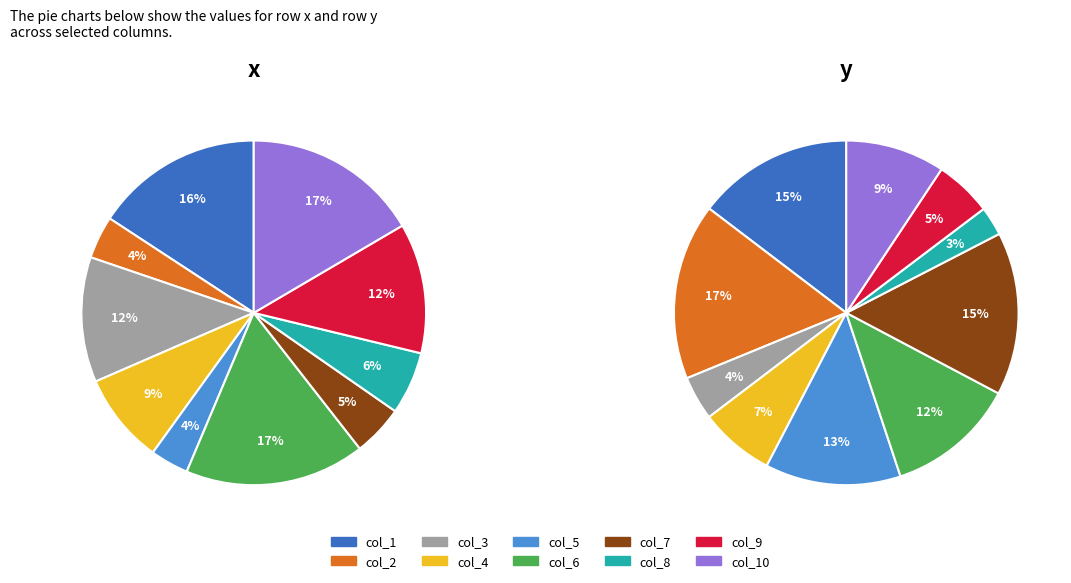

Is the sum of col_9 and col_8 greater than half?

No